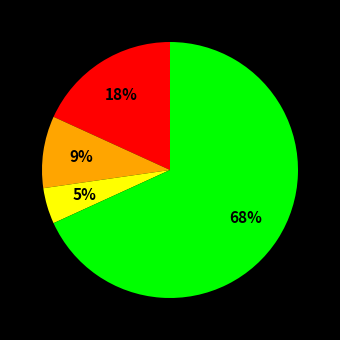

To the nearest percent, what is the average slice percentage?

25%